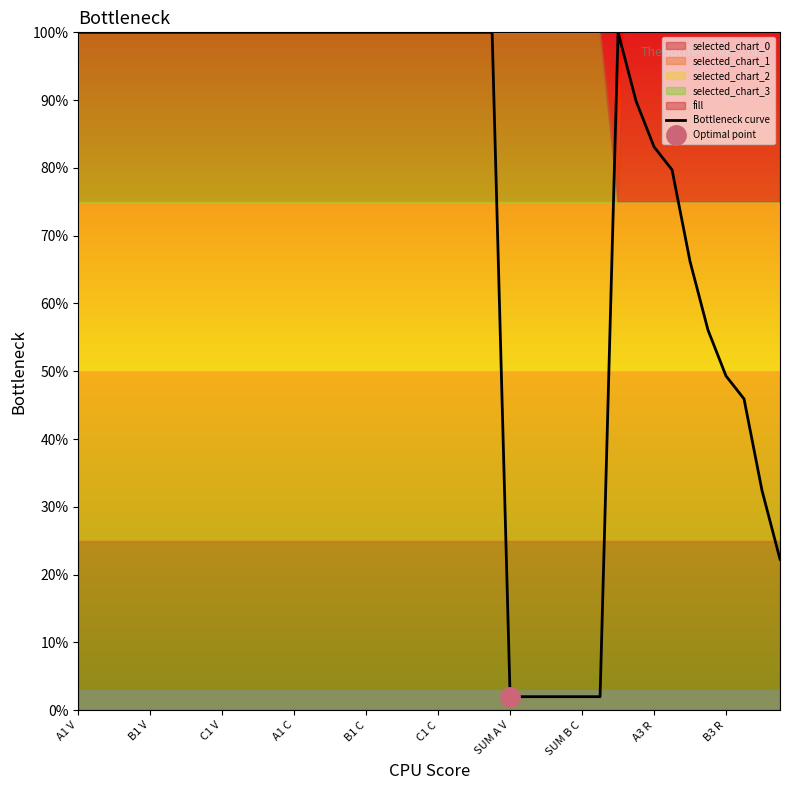

Does the chart have visible grid lines?

No